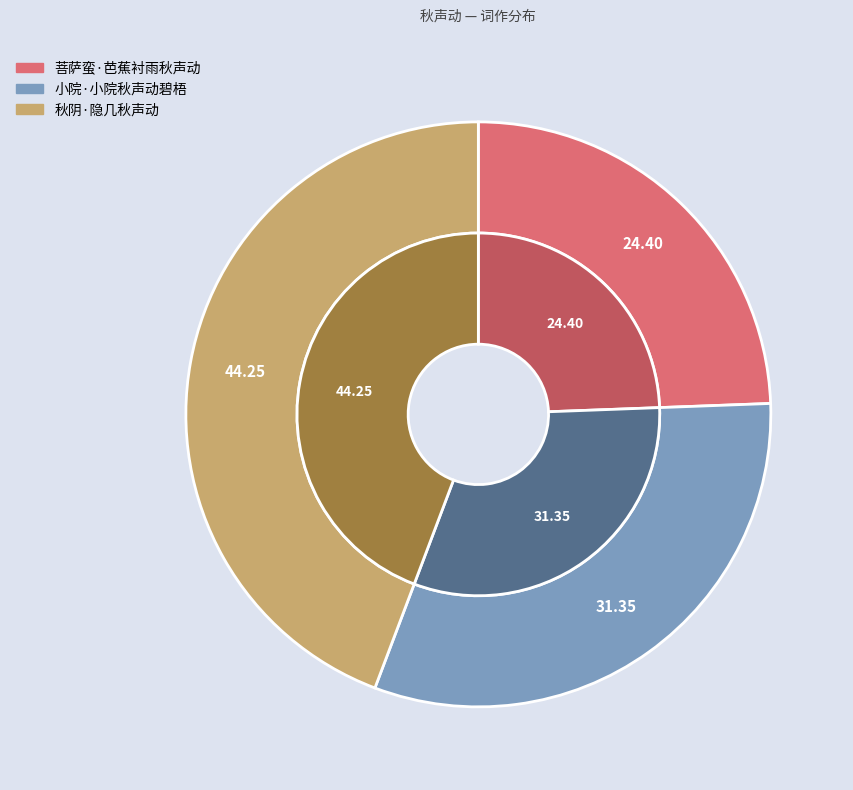

True or false: 小院·小院秋声动碧梧 accounts for 31% of the total.

True